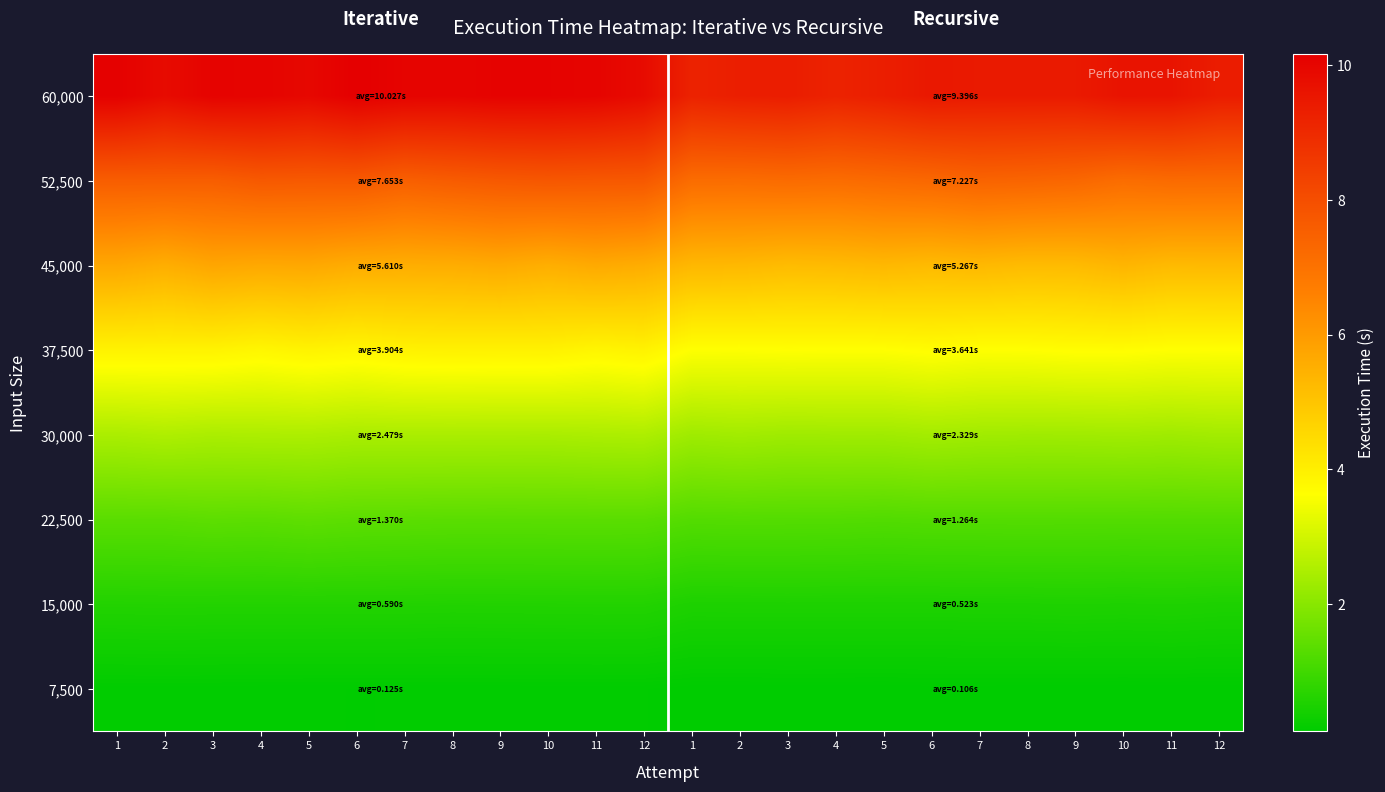

Which has a higher value, 10 or 1?

1